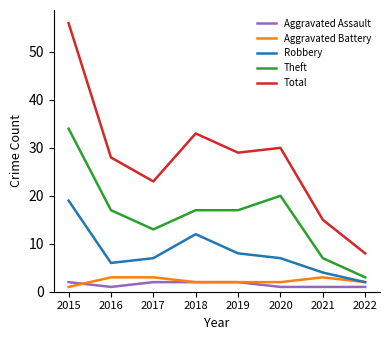

Which series has the largest range (max minus min)?

Total